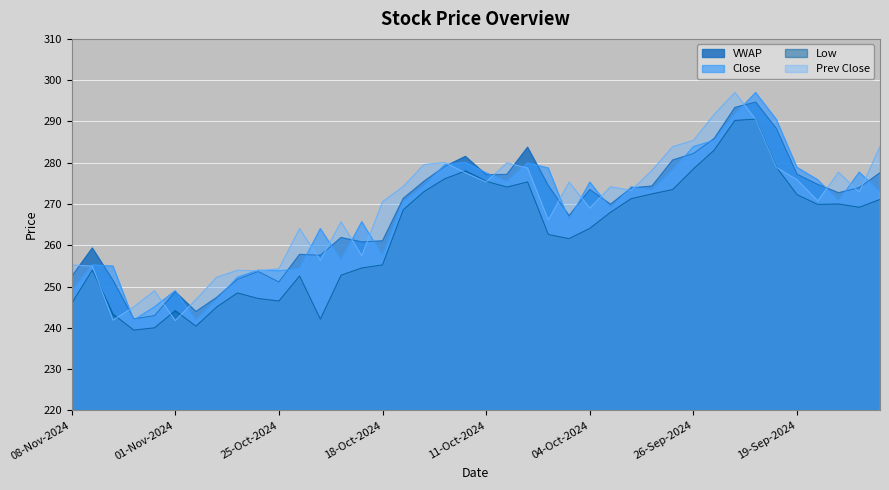

Rank the series at 18-Sep-2024 from highest to lowest value.

Close, VWAP, Prev Close, Low